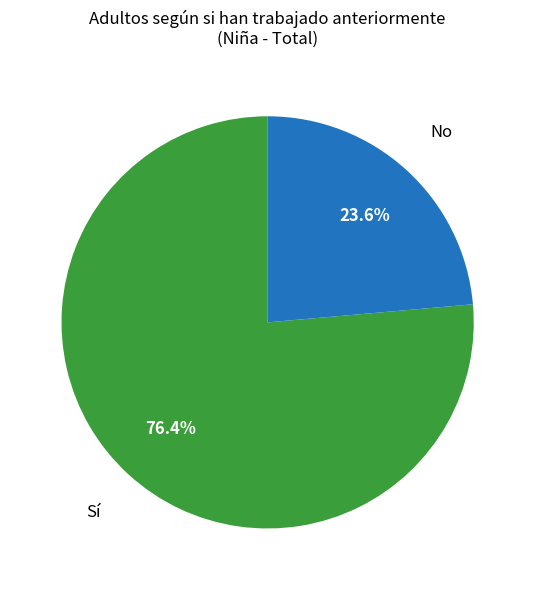

To the nearest percent, what is the difference between the largest and smallest slice percentages?

53%